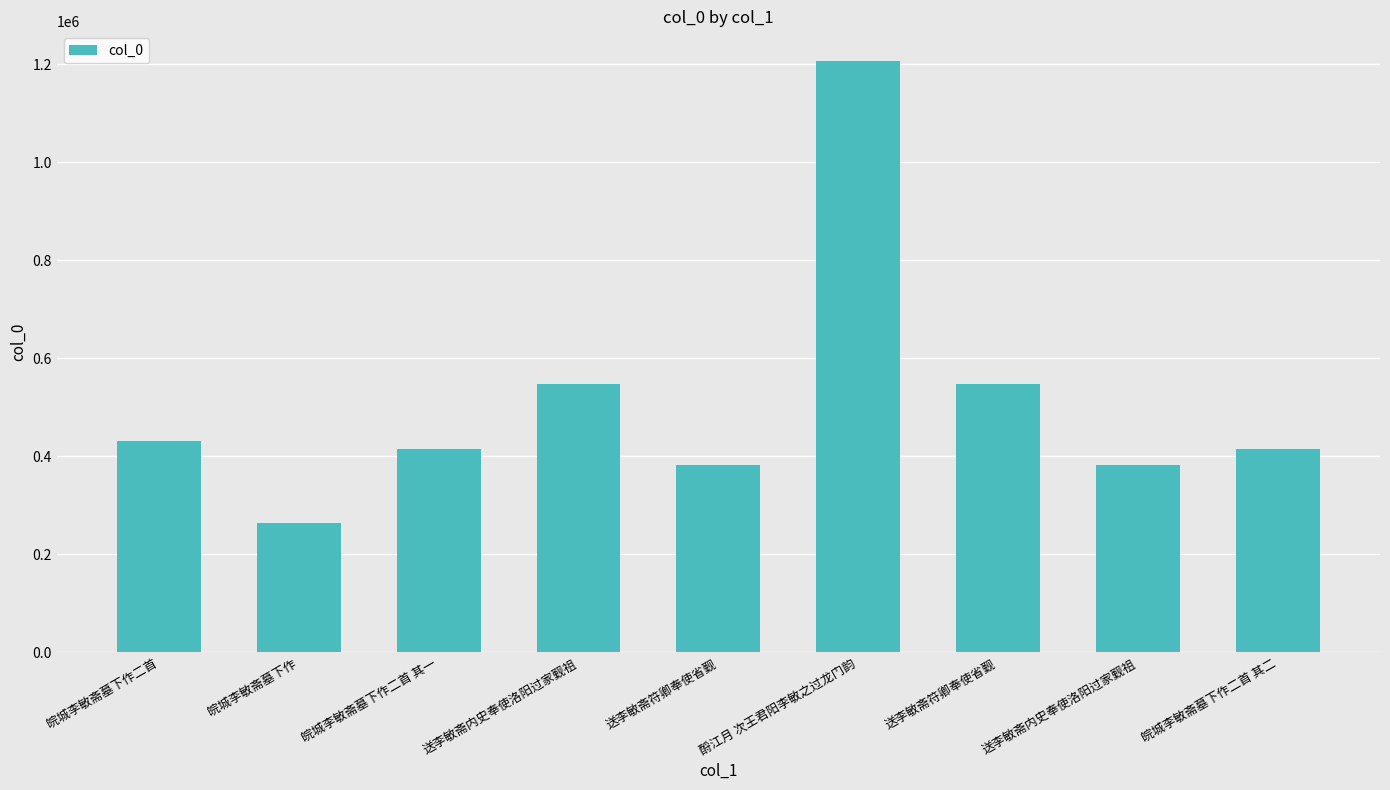

What is the sum of all values?

4596464